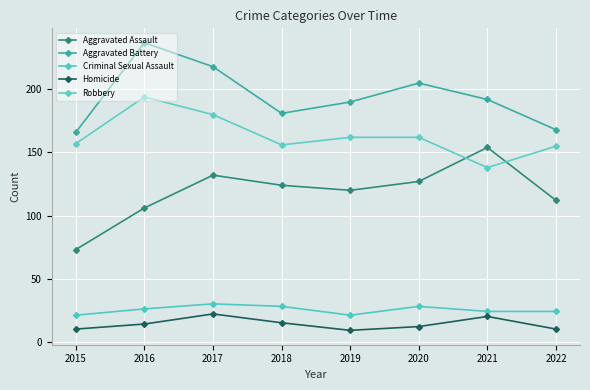

Which series has the widest spread of values?

Aggravated Assault